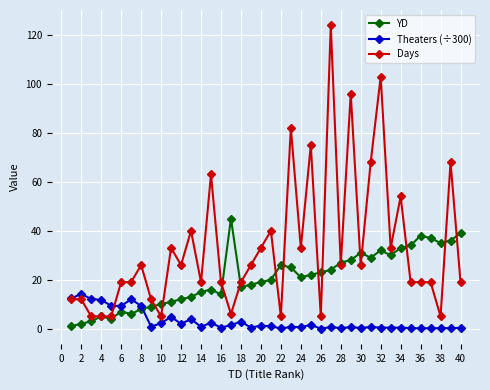

True or false: Days has more than 1 points higher than both neighbors.

True